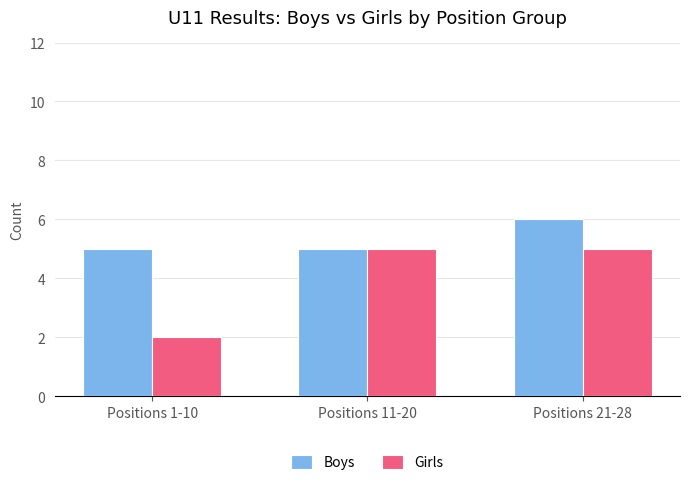

What value does the Boys series have at Positions 1-10?

5